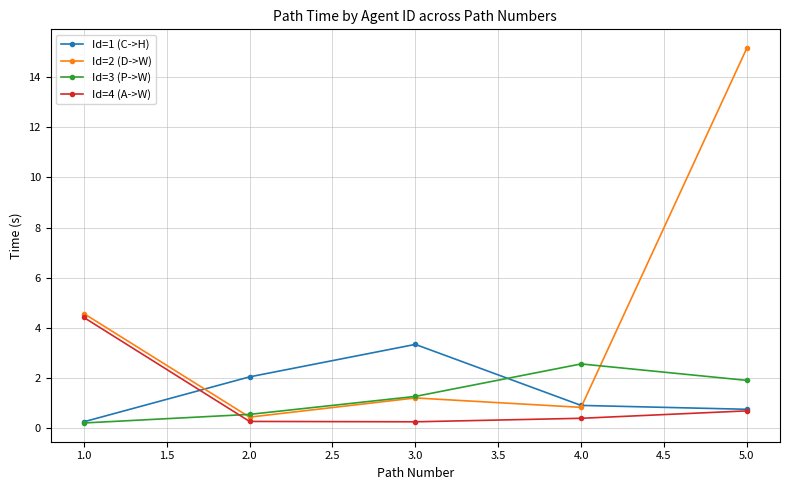

What value does the Id=2 (D->W) series have at 2.0?

0.4